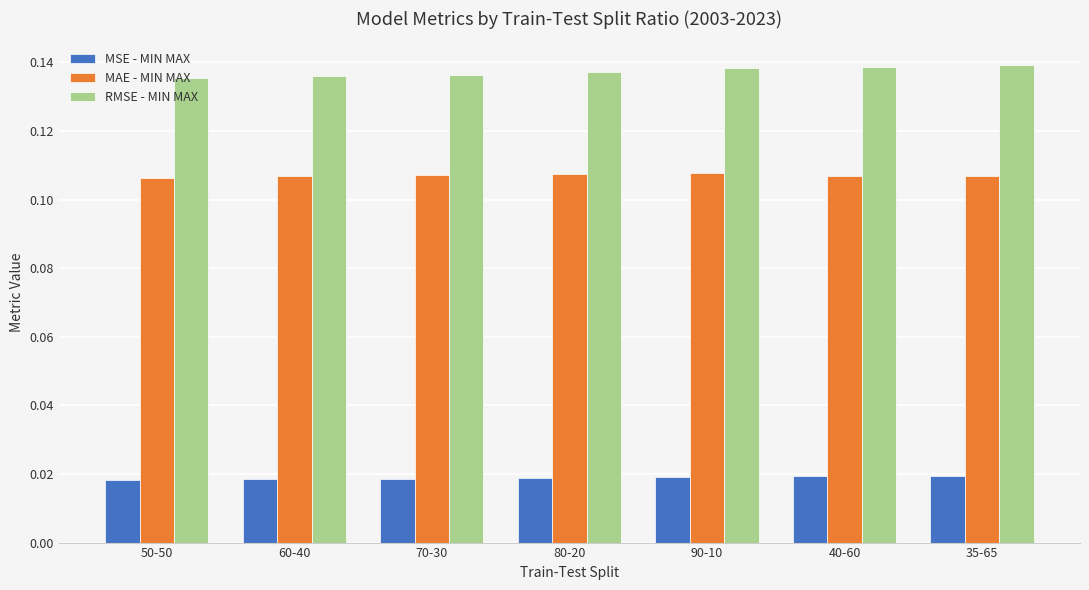

What is the total value across all series at 35-65?

0.3